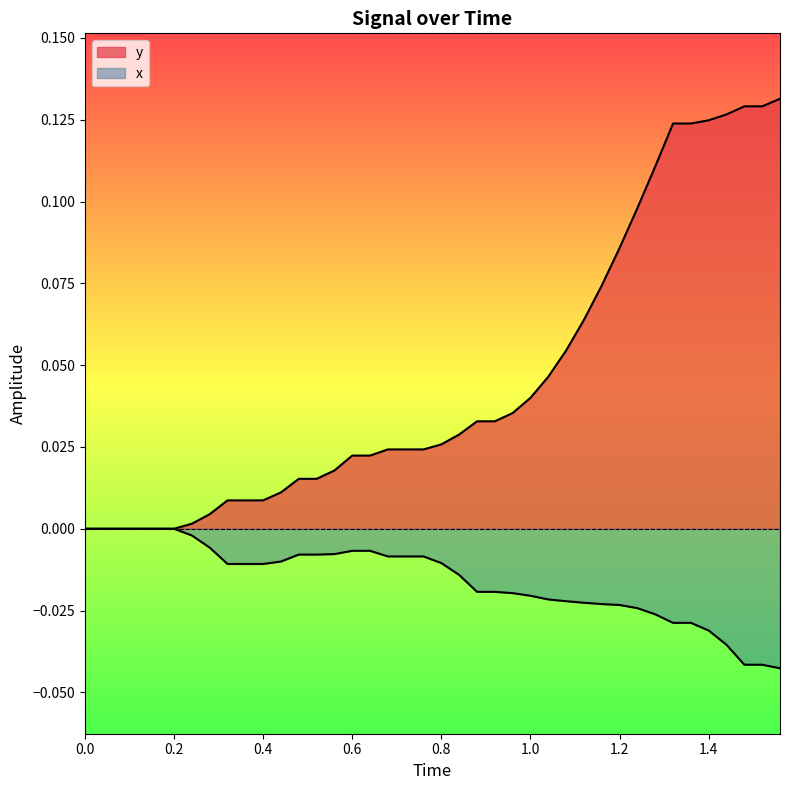

What is the highest value of the y series?

0.1